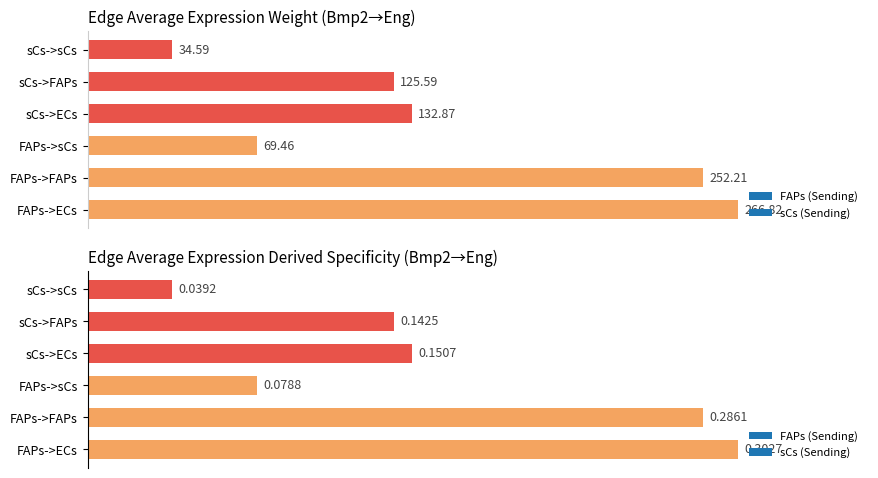

Does the chart contain stacked bars?

No